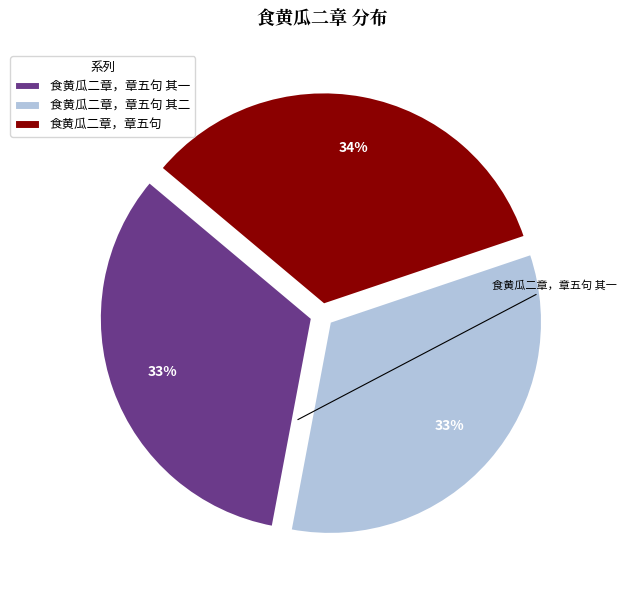

The 食黄瓜二章，章五句 slice represents 41% of the pie. True or false?

False